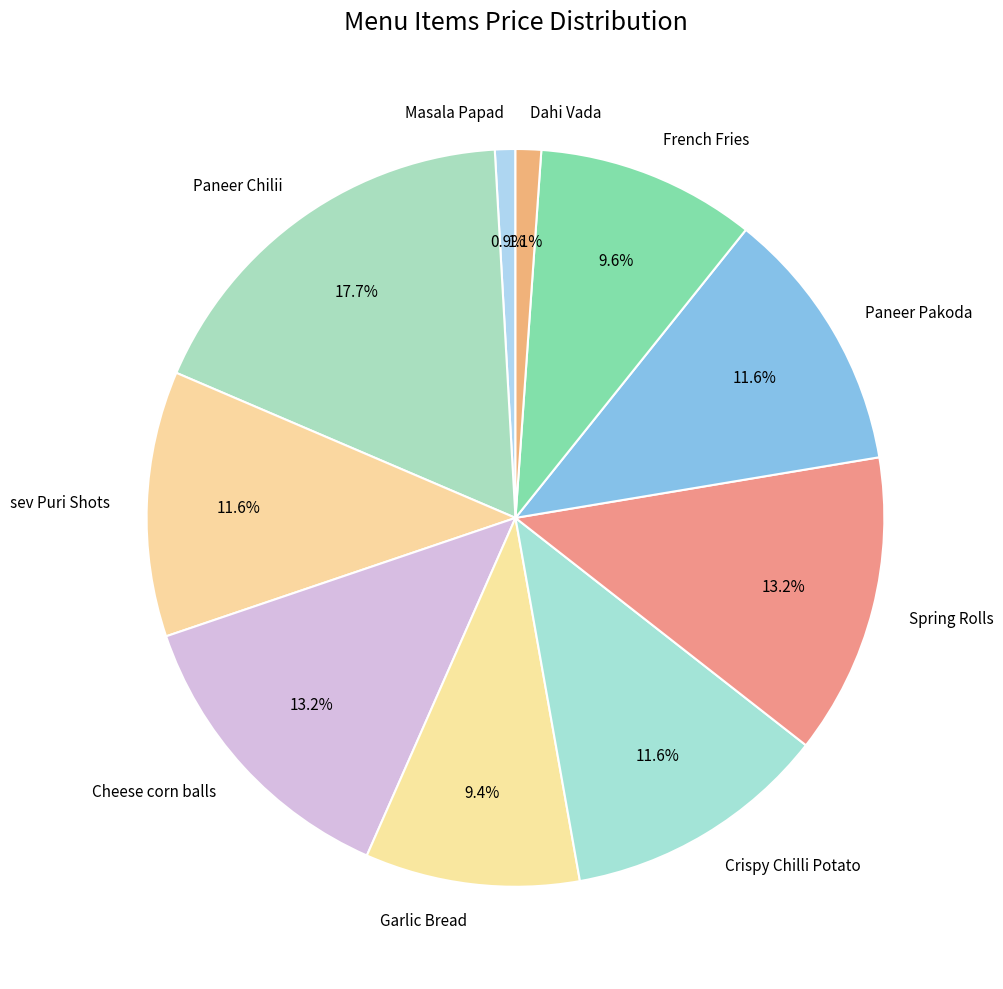

Is there a majority slice in this chart?

No